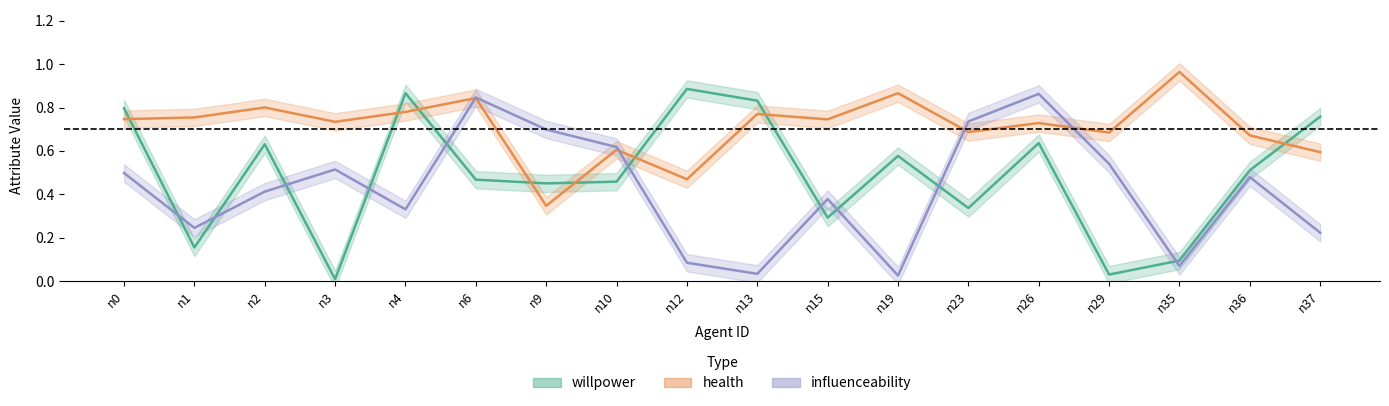

Which series ends up on top after the final intersection of influenceability and health?

health